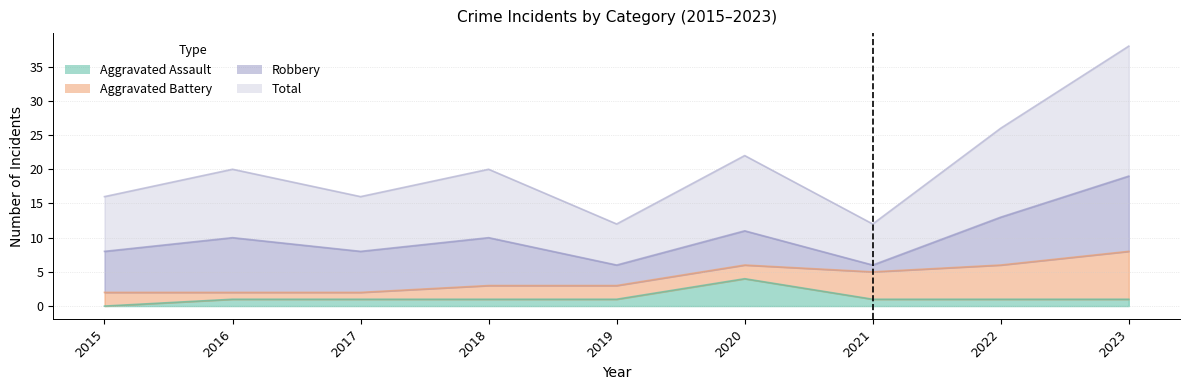

At which category does the chart reach its minimum across all series?

2015